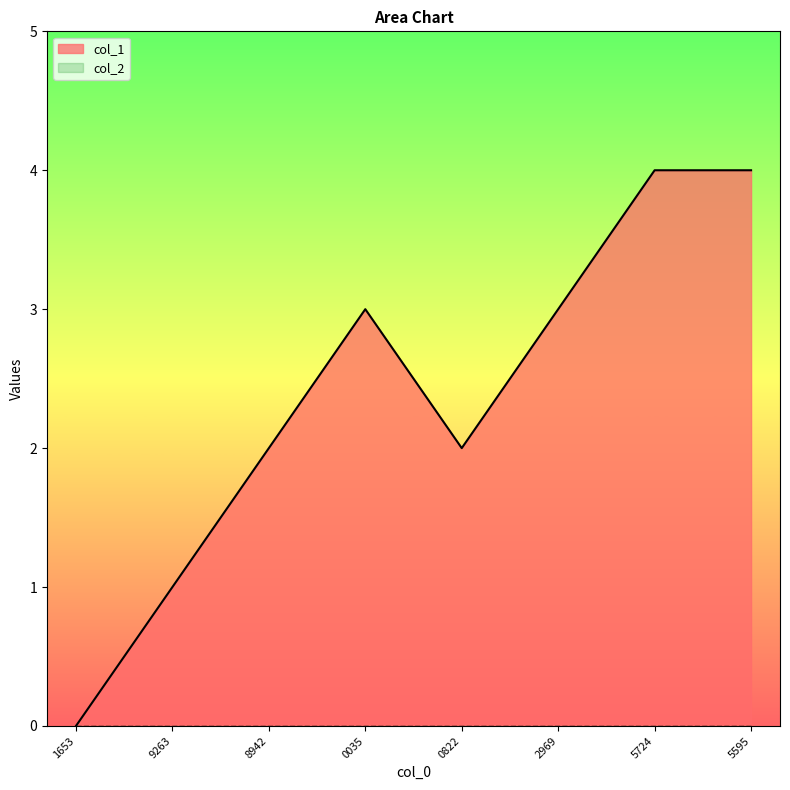

Which series has the largest total across all categories?

col_1